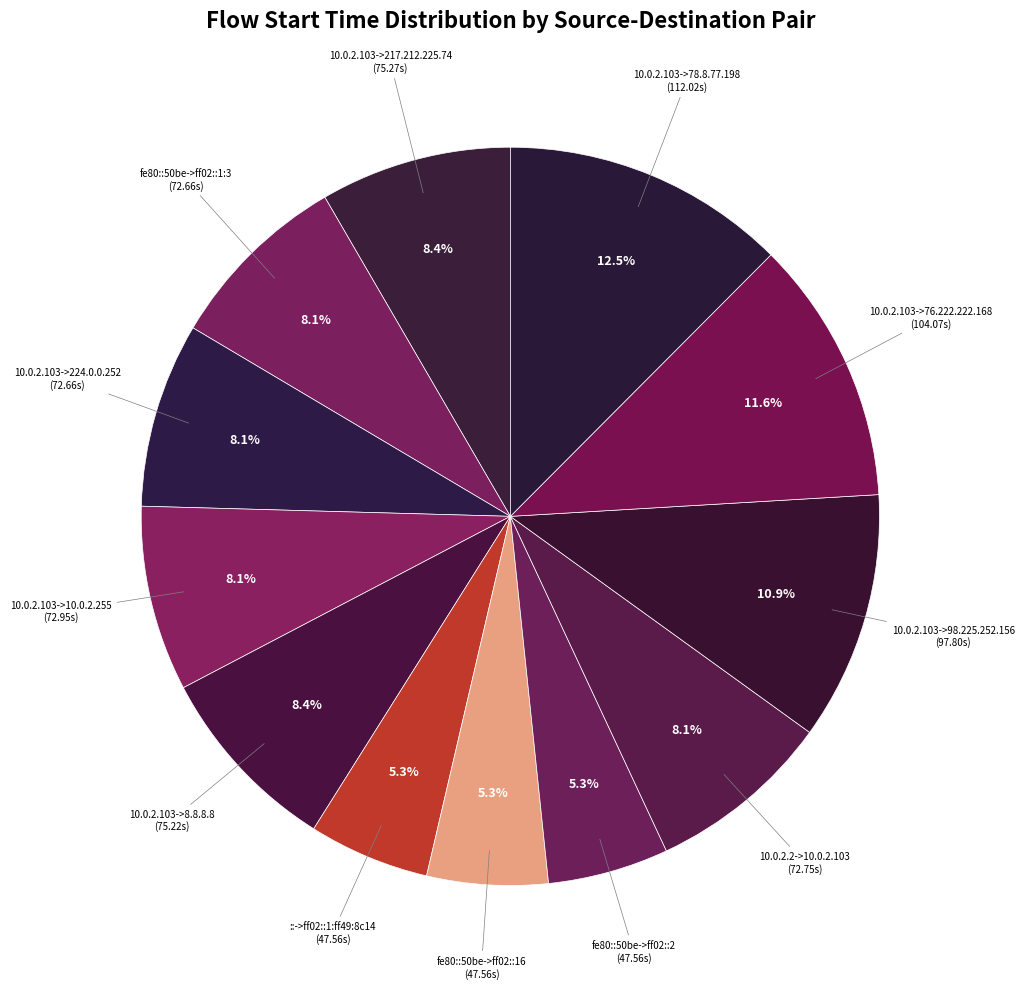

Count the number of slices in the pie.

12